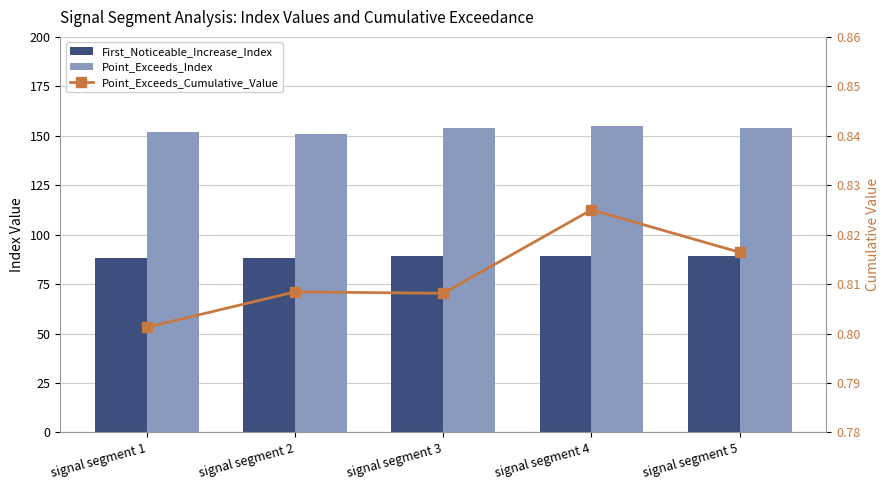

What value does the First_Noticeable_Increase_Index series have at signal segment 4?

89.0